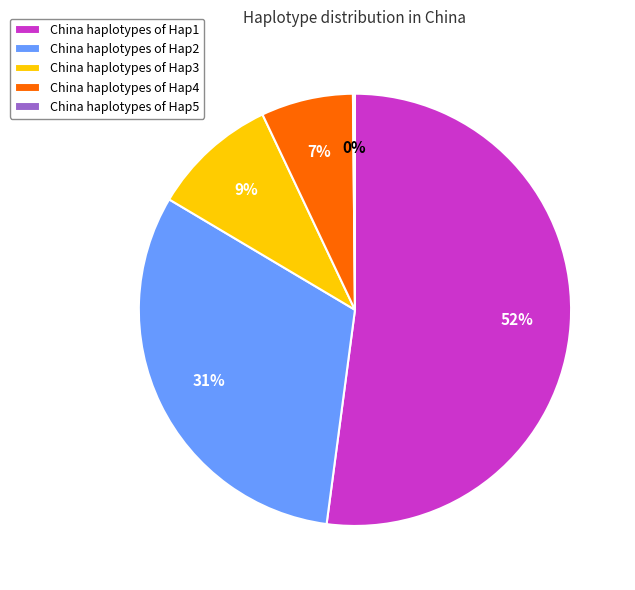

Combined, do China haplotypes of Hap4 and China haplotypes of Hap1 account for over 50%?

Yes